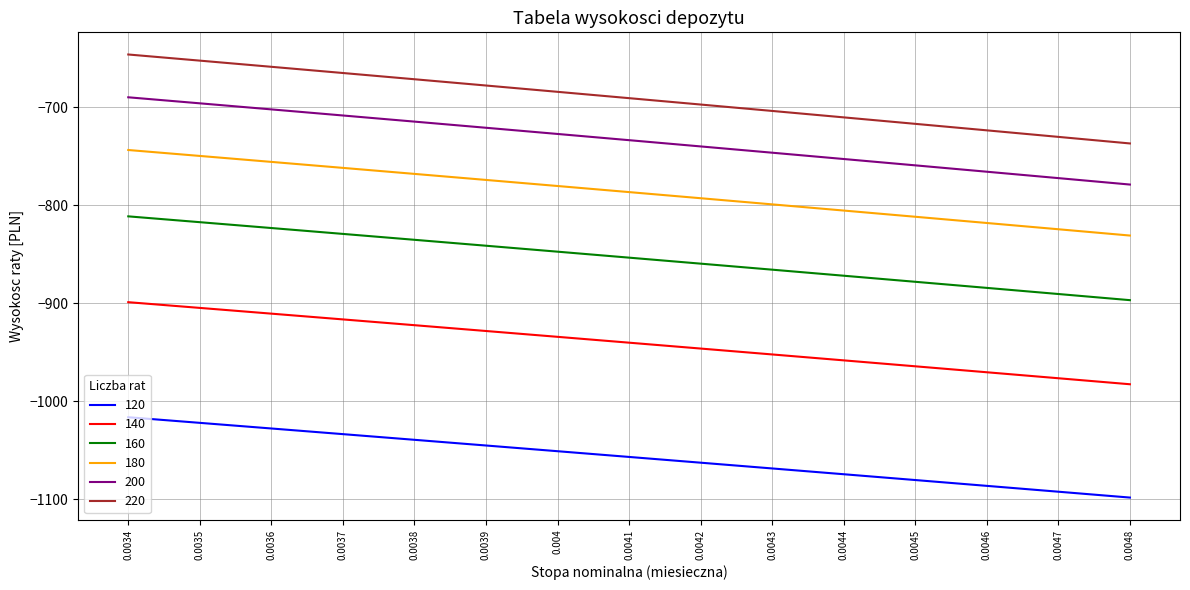

What position from the right is 0.0037?

12